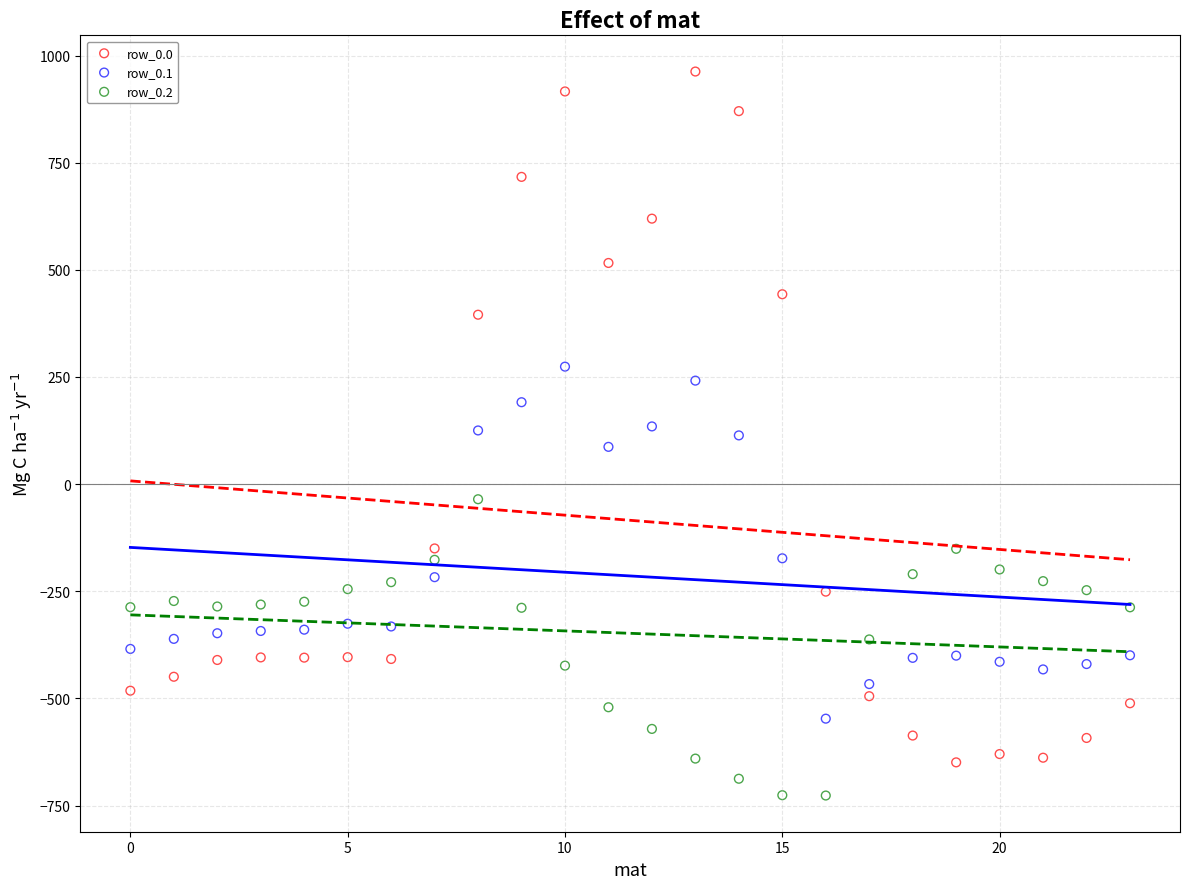

Which series has the largest Y range (max minus min)?

row_0.0